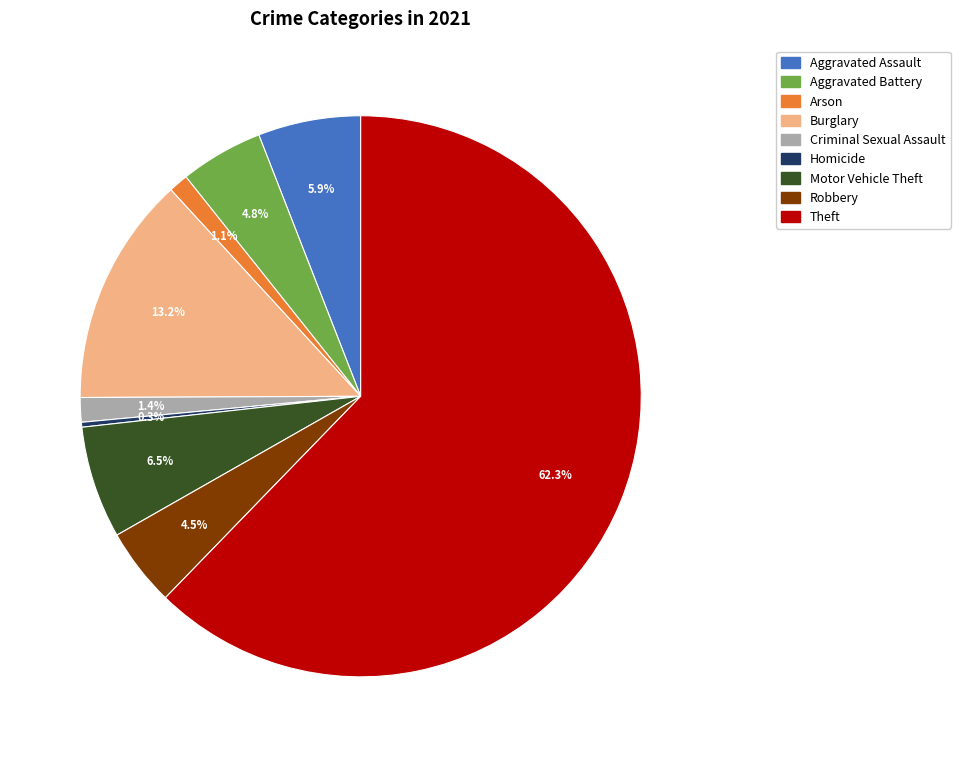

To the nearest percent, what is the average slice percentage?

11%